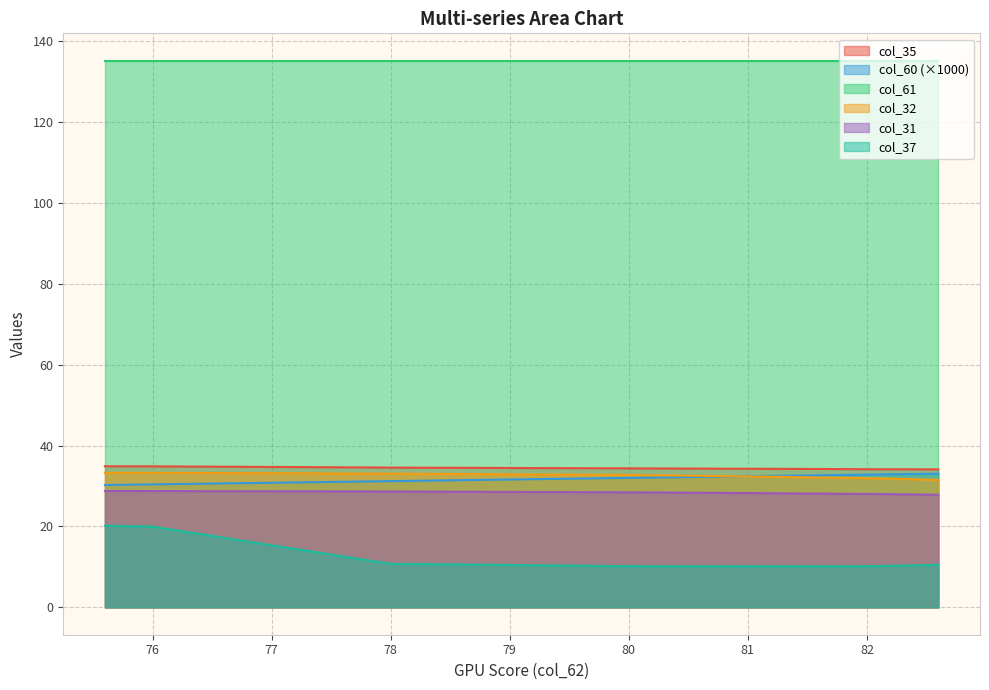

True or false: col_37 and col_61 intersect in this chart.

False